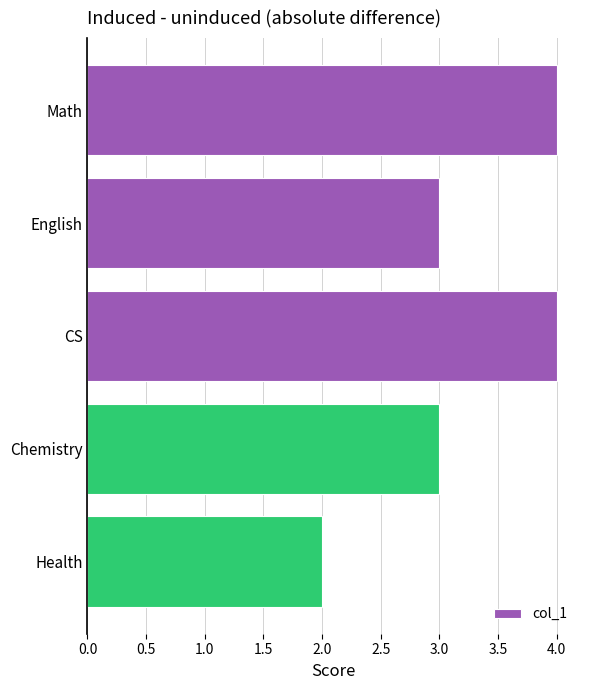

What is the value of the 5th bar from the top?

2